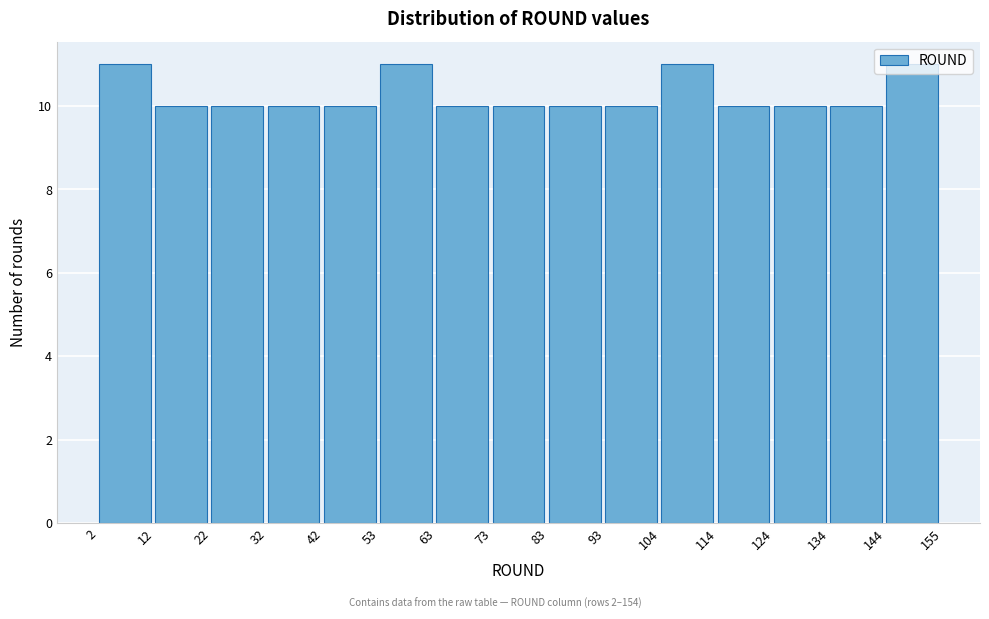

What is the height of the bar covering 83 to 93 on the x-axis? The values are not printed on the chart, so give them approximately, as read against the axis.

10